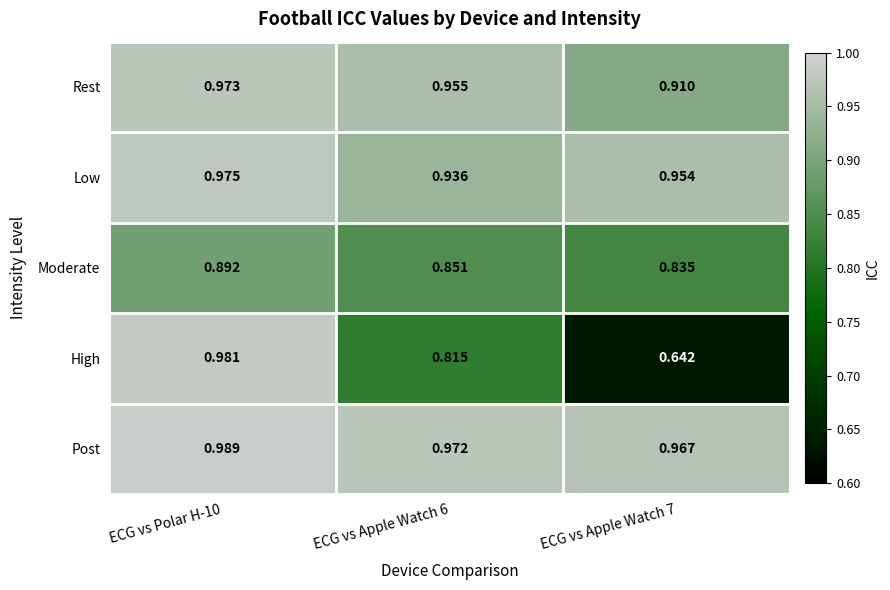

What is the difference between the highest and lowest values at ECG vs Polar H-10?

0.1